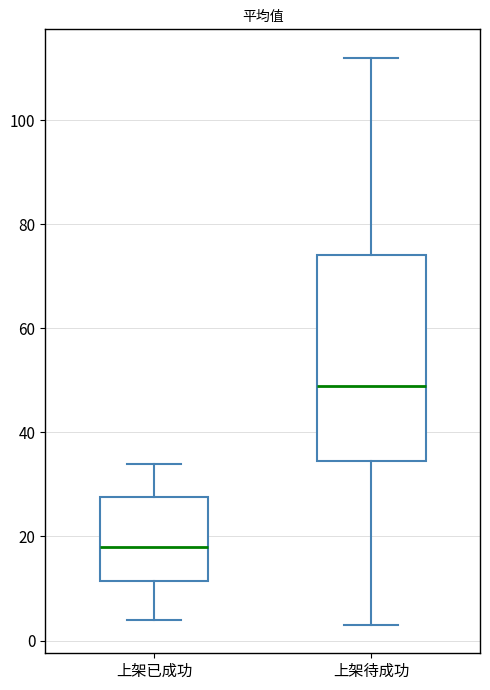

Reading left to right, transcribe this box plot: for each box, give where its median line is, the range the box spans, and where its two whiskers end, as read against the y-axis. The values are not printed on the chart, so give them approximately, as read against the axis.

上架已成功: median 18, box 12 to 28, whiskers 4 to 34
上架待成功: median 50, box 34 to 74, whiskers 4 to 112